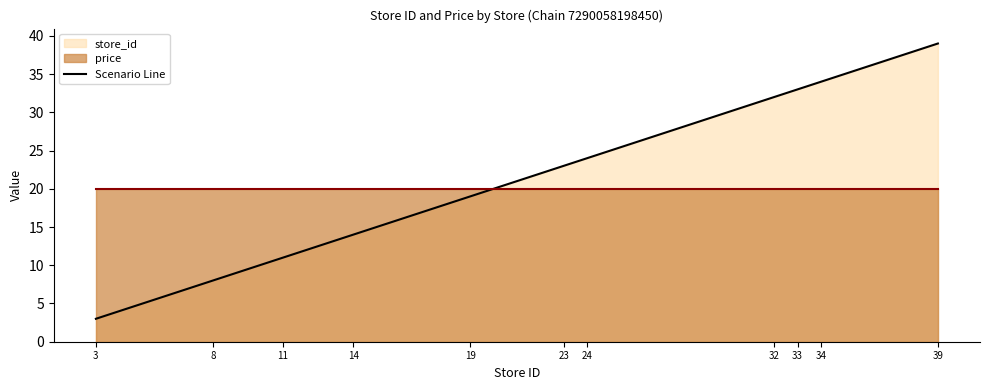

Which category has the highest value across all series?

39